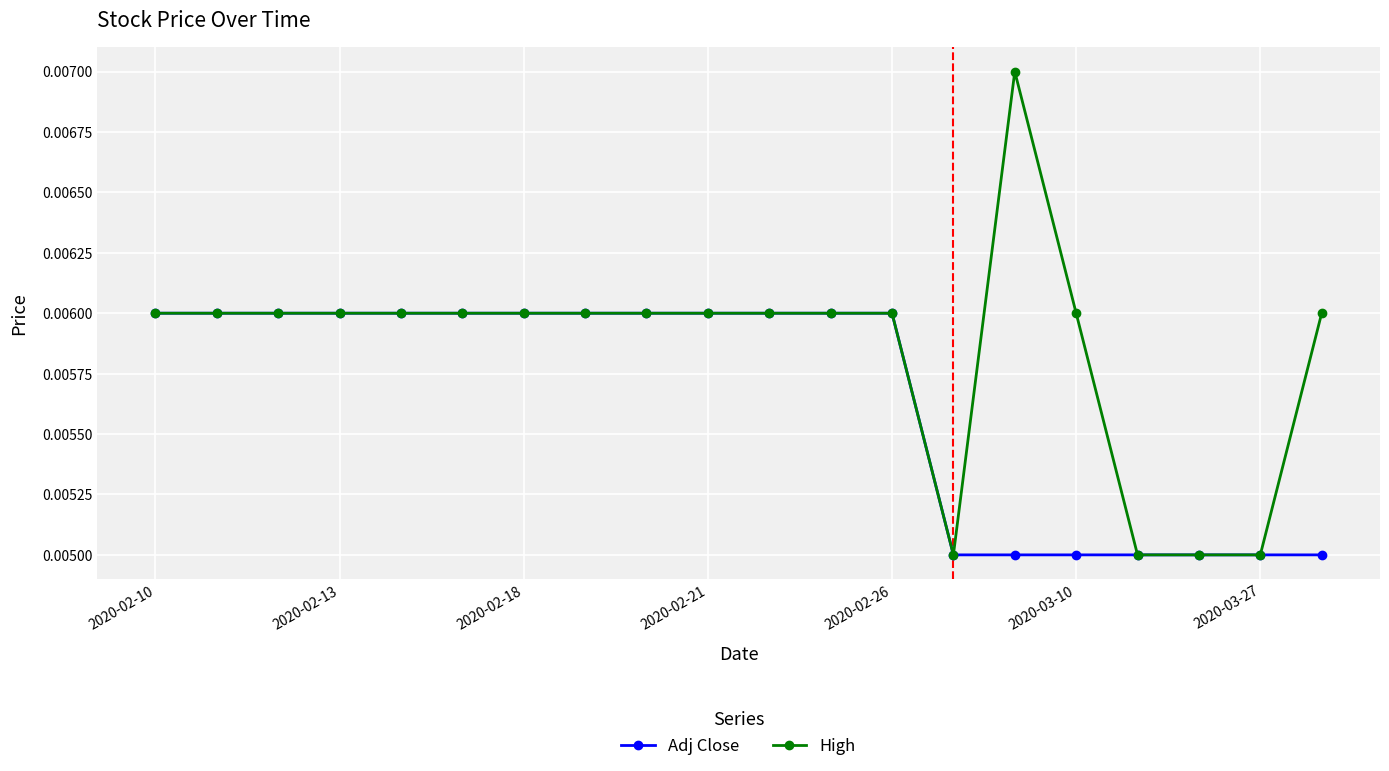

How many High values are between 0 and 1?

20